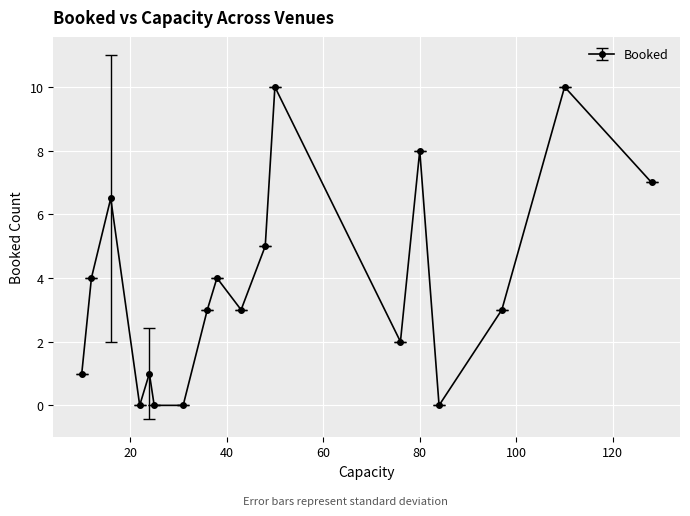

Does the chart have visible grid lines?

Yes